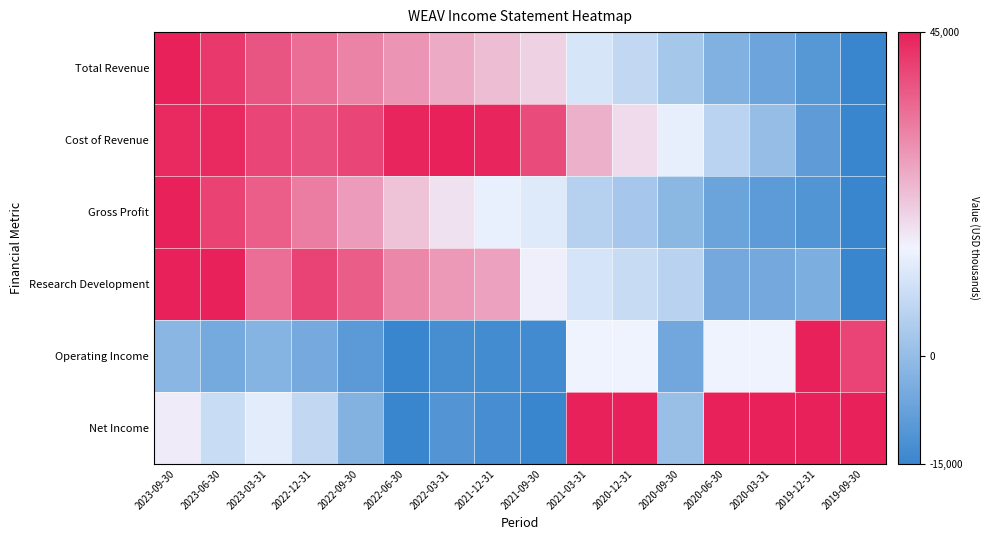

What is the spread (max minus min) of values at 2023-06-30?

1.7